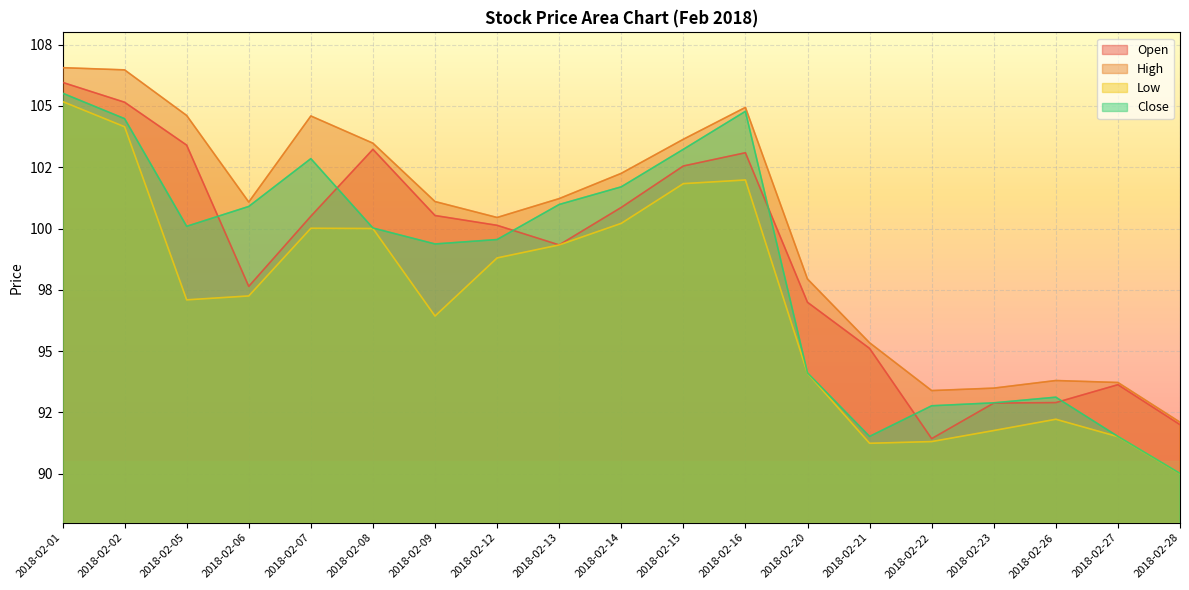

Reading left to right, what are all the values shown in this chart?

Open: 106.0	105.2	103.4	97.6	100.5	103.2	100.5	100.1	99.3	100.9	102.5	103.1	97.0	95.1	91.4	92.9	92.9	93.6	92.0
High: 106.6	106.5	104.6	101.1	104.6	103.5	101.1	100.5	101.2	102.2	103.6	104.9	97.9	95.3	93.4	93.5	93.8	93.7	92.1
Low: 105.2	104.2	97.1	97.2	100.0	100.0	96.4	98.8	99.3	100.2	101.8	102.0	94.1	91.2	91.3	91.8	92.2	91.5	90.0
Close: 105.5	104.5	100.1	100.9	102.8	100.0	99.4	99.5	101.0	101.7	103.2	104.8	94.1	91.5	92.8	92.9	93.1	91.5	90.0